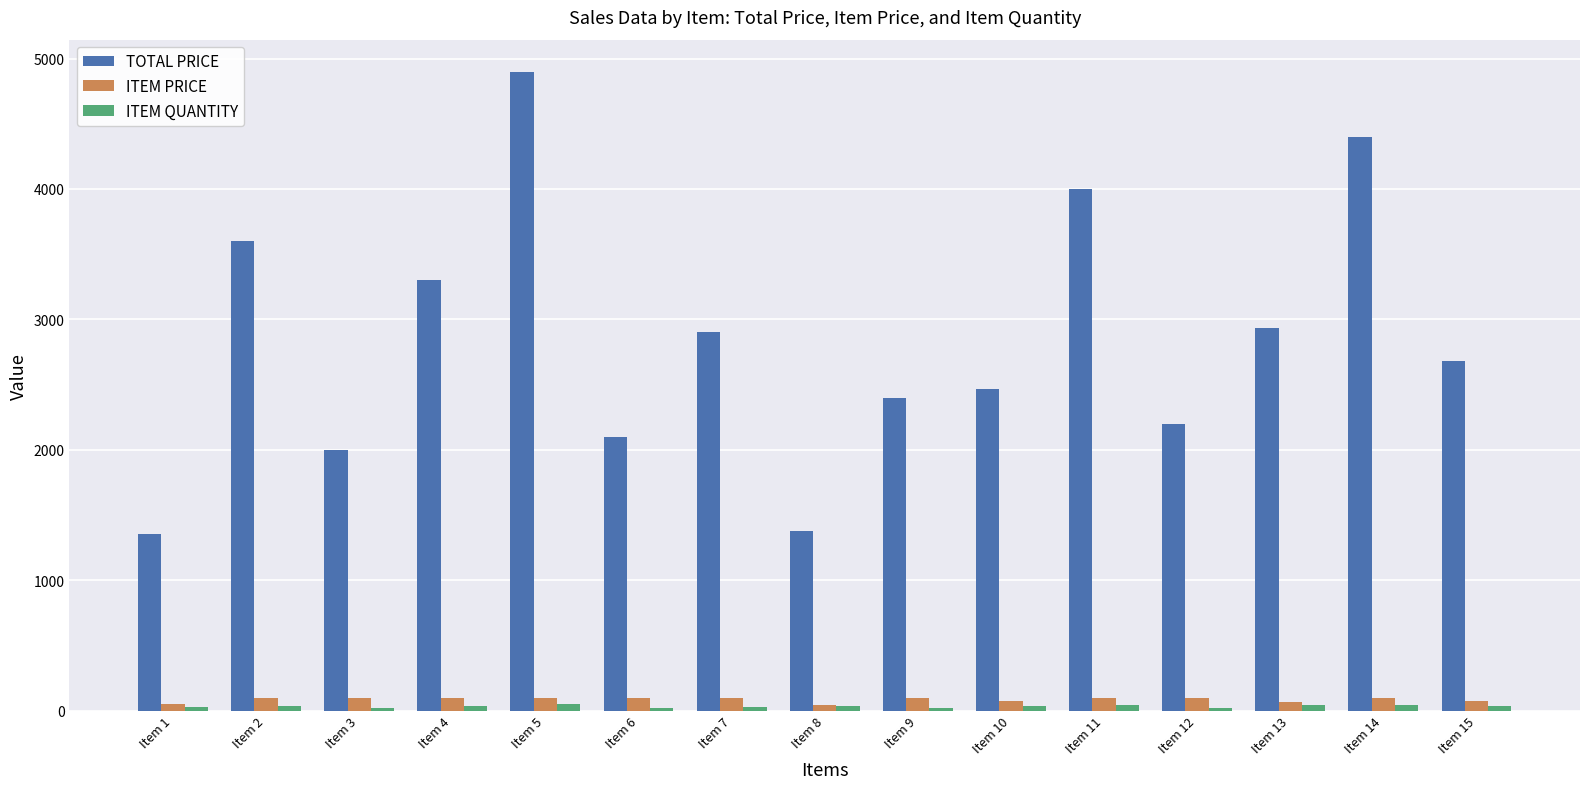

Which series changed the most between Item 1 and Item 15?

TOTAL PRICE